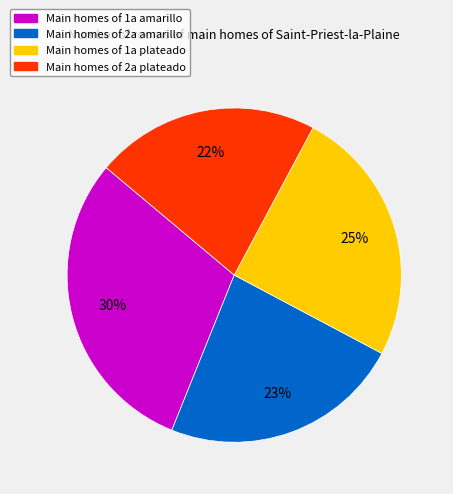

How many slices are in this pie chart?

4